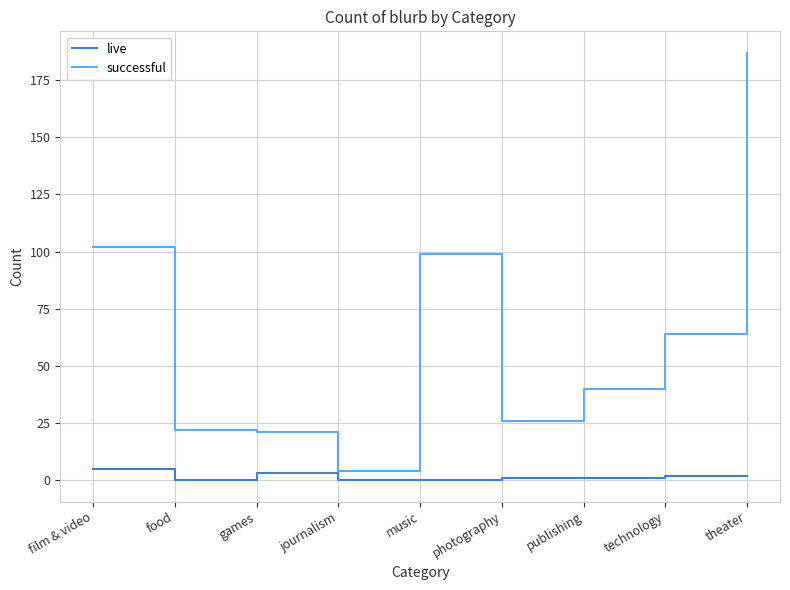

Which series has the largest total across all categories?

successful